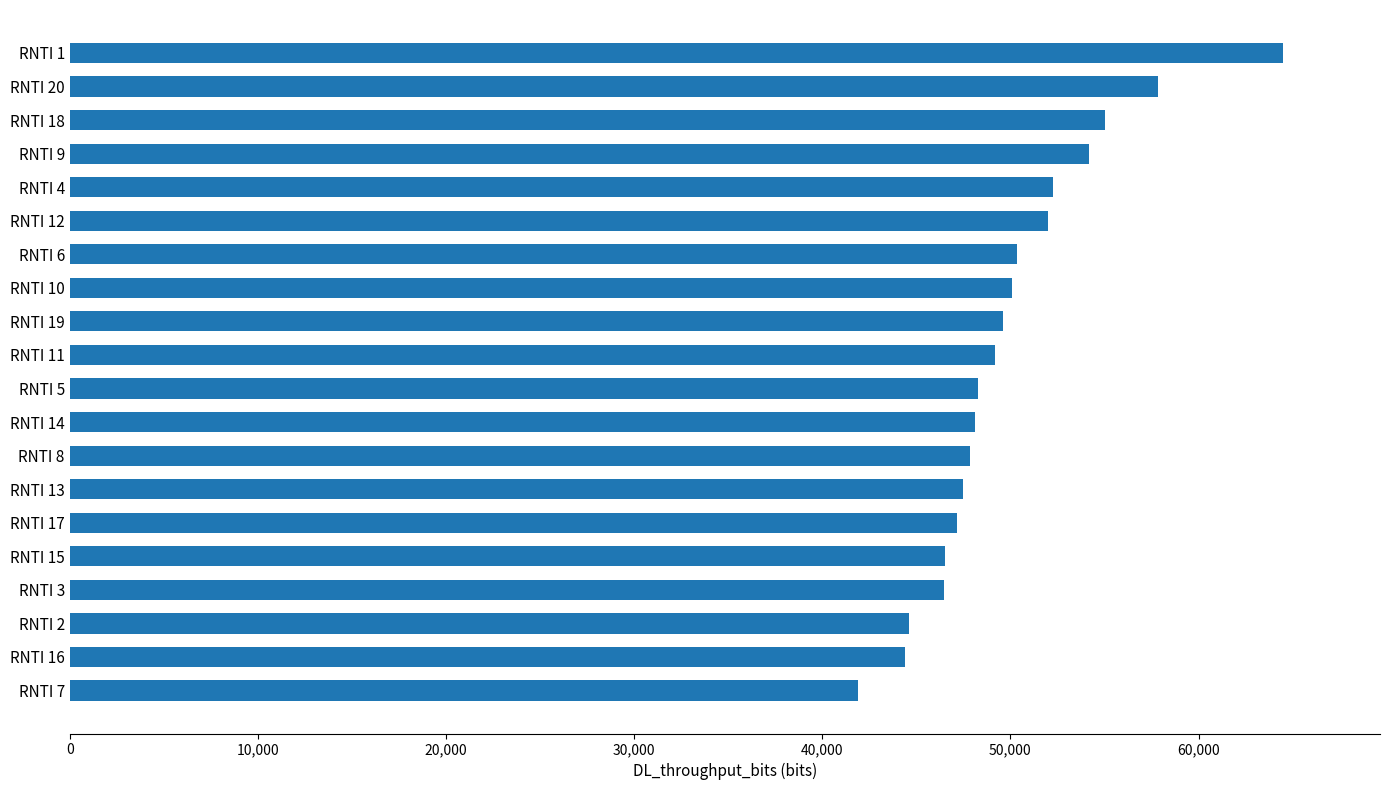

Count the number of categories in the chart.

20